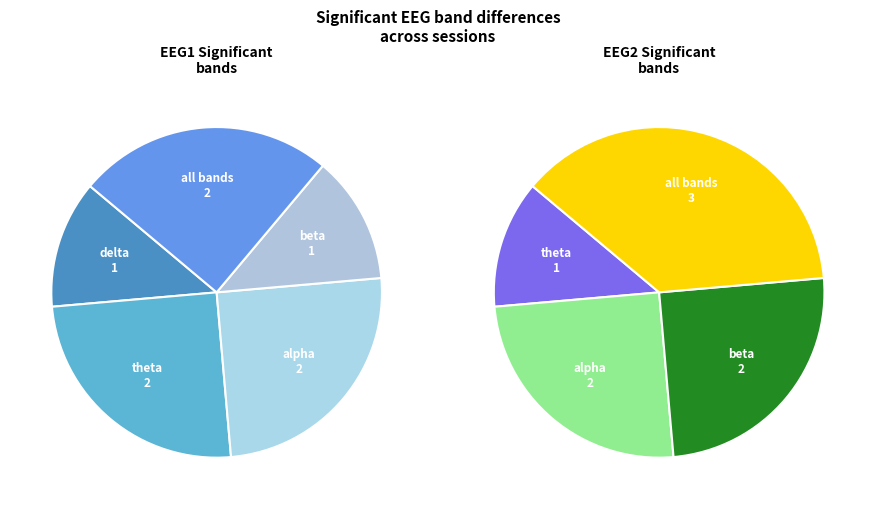

The alpha slice represents 17% of the pie. True or false?

False